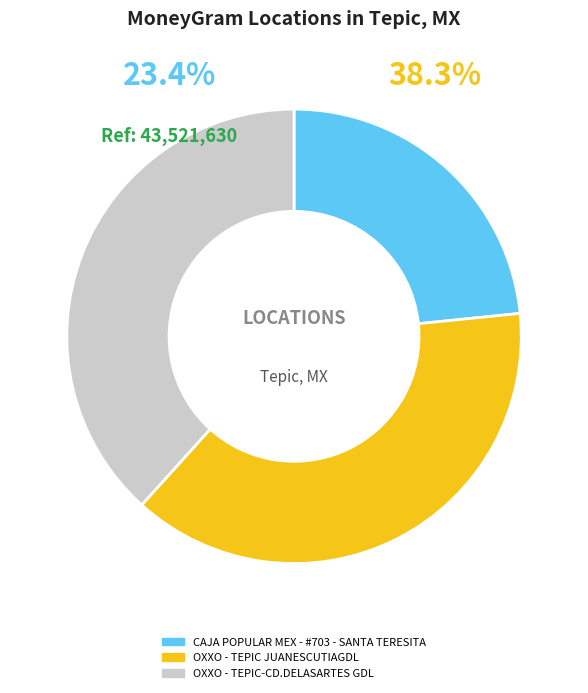

Is there a majority slice in this chart?

No